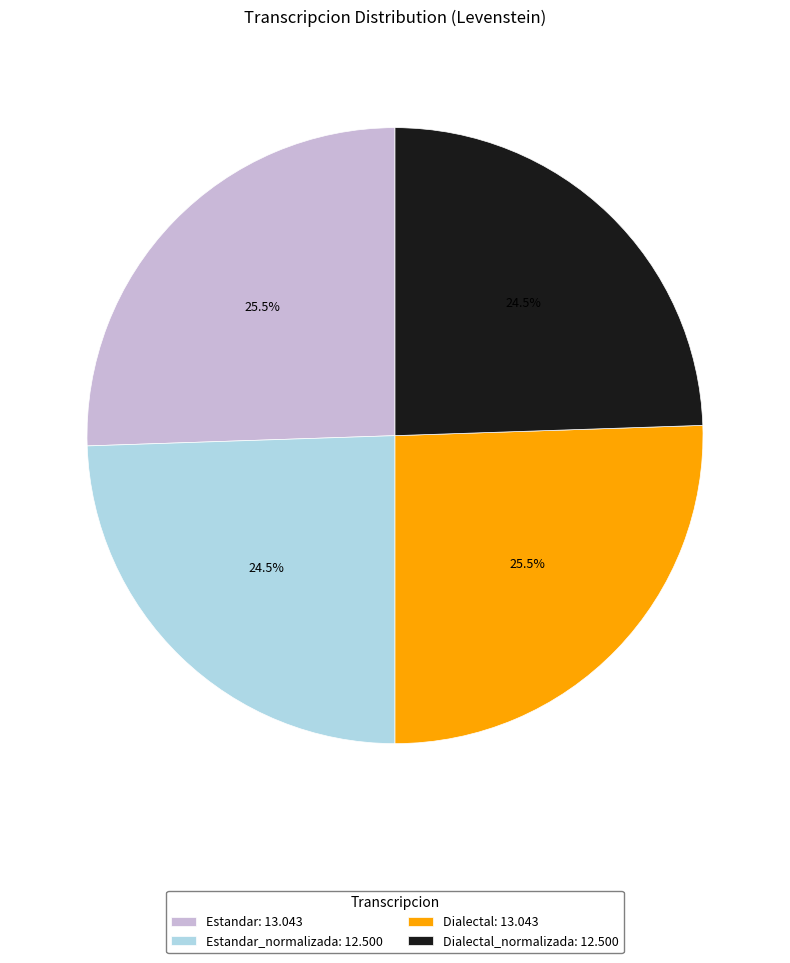

What is the ratio of the value at Dialectal: 13.043 to the value at Dialectal_normalizada: 12.500?

1.0